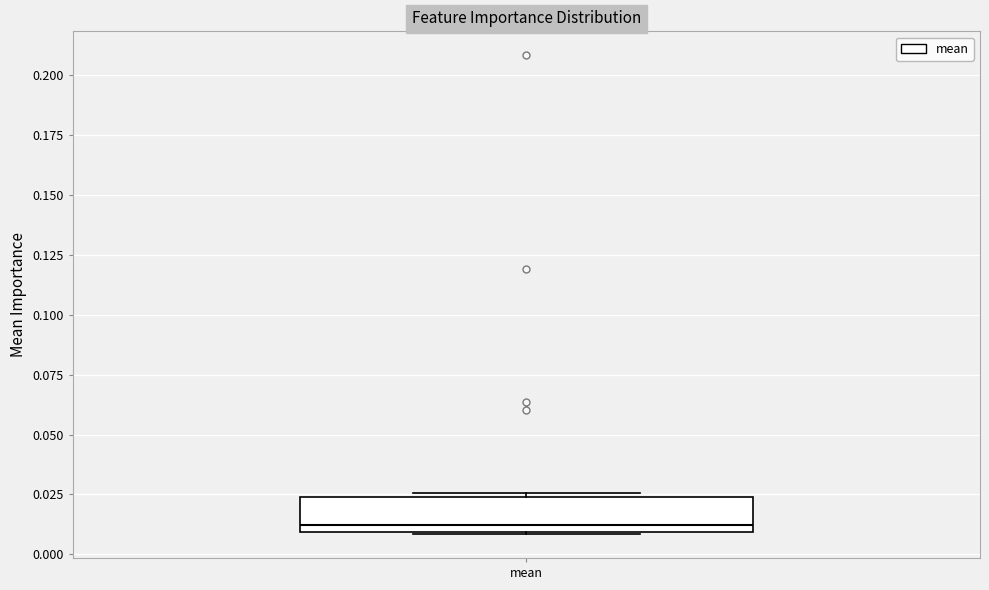

Read this box plot against the y-axis: the position of the median line, the range covered by the box, and the ends of both whiskers. The values are not printed on the chart, so give them approximately, as read against the axis.

median 0.010 (just above the box's lower edge), box 0.010 to 0.025, whiskers 0.010 to 0.025 (just above the box's upper edge)